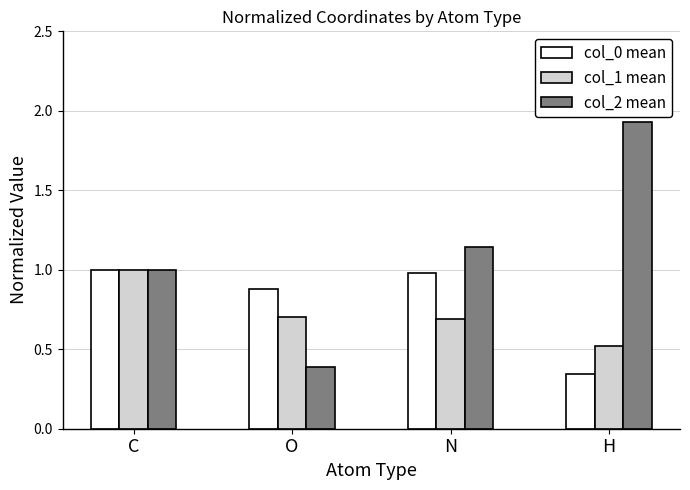

Does the chart contain any negative values?

No